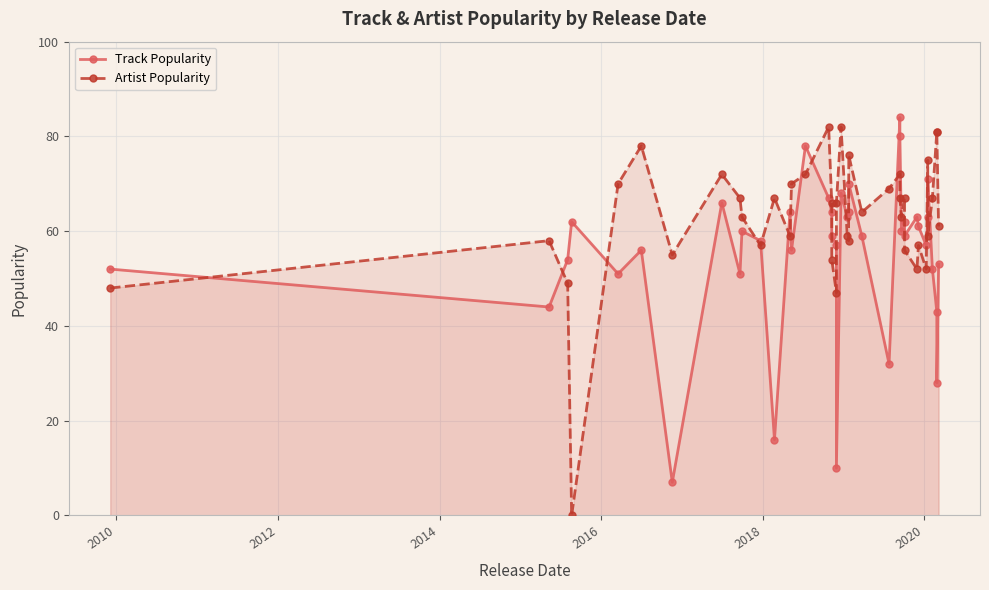

What is the sum of all Artist Popularity values?

2518